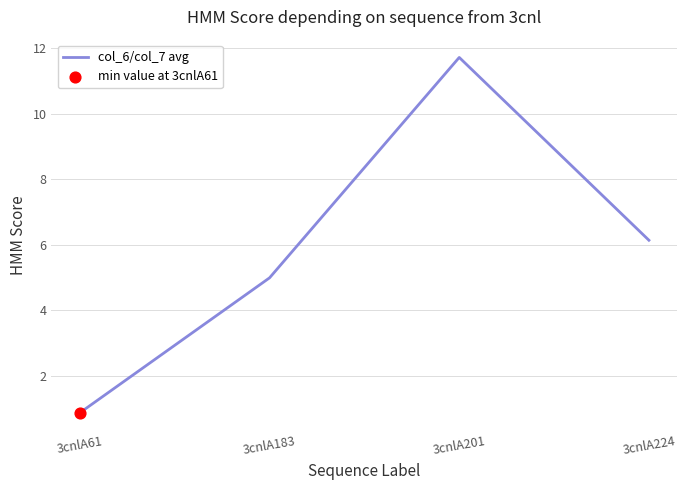

What is the change in value from 3cnlA61 to 3cnlA224?

+5.3